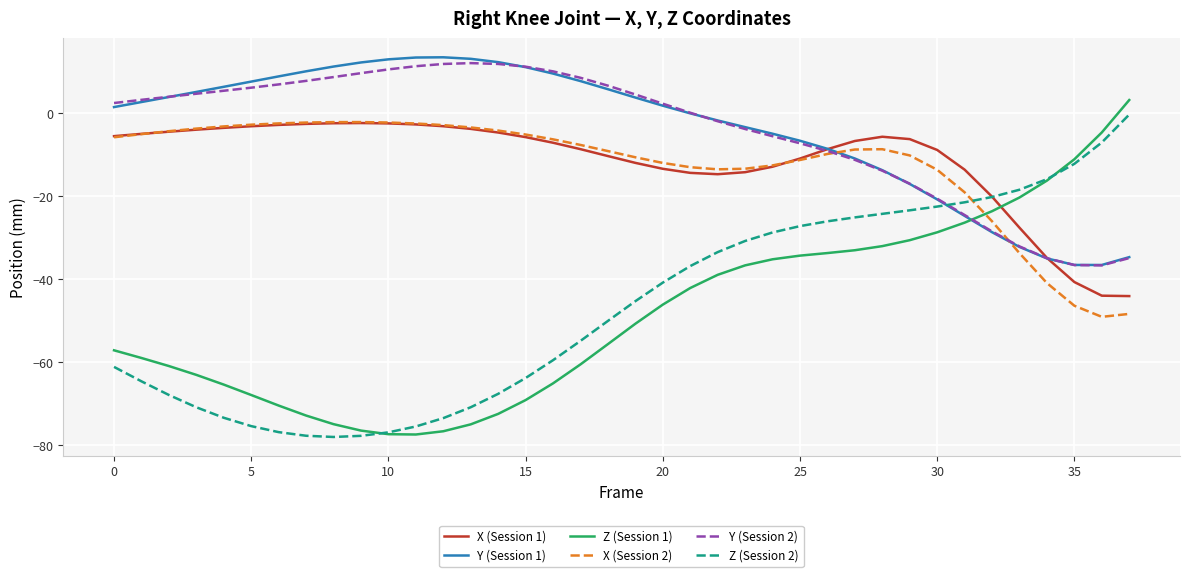

What is the lowest value of the Y (Session 2) series?

-36.7